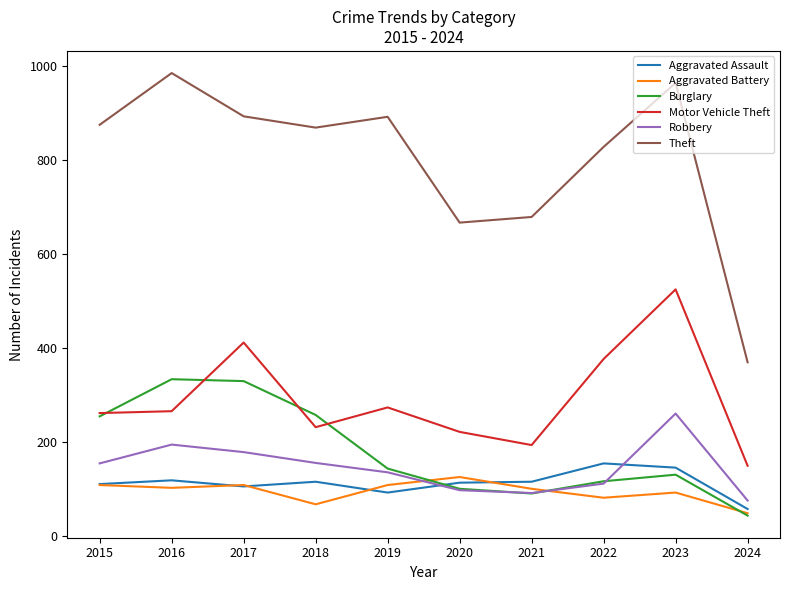

The Robbery series shows 260 at 2023. True or false?

True